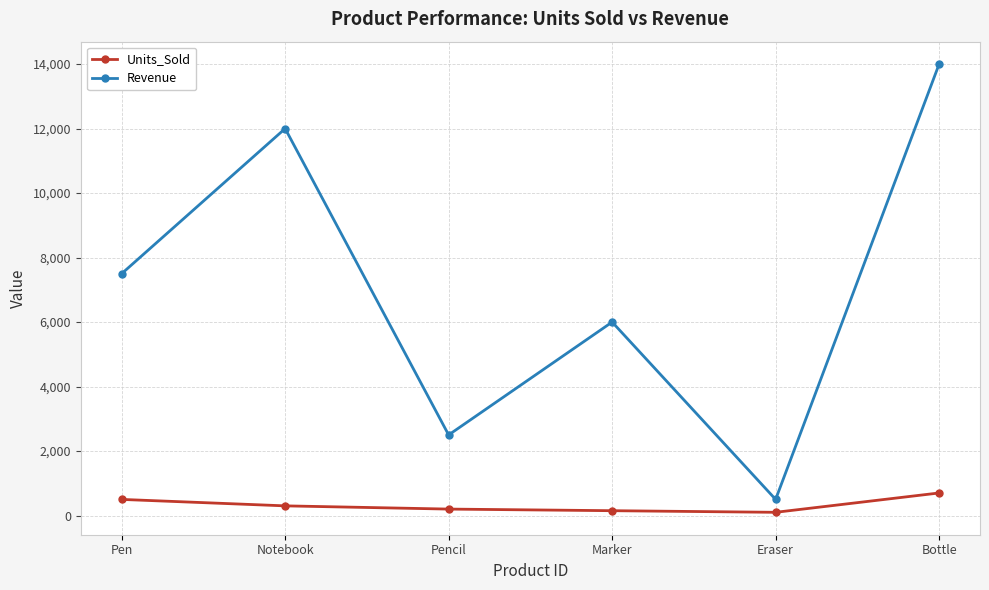

Where is the first local minimum for Revenue?

Pencil